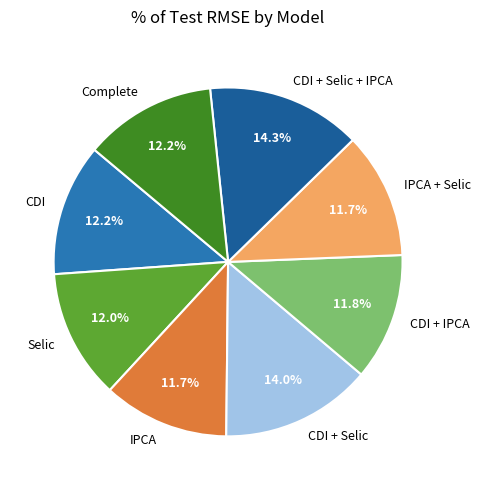

Which has a higher value, Complete or CDI + Selic + IPCA?

CDI + Selic + IPCA